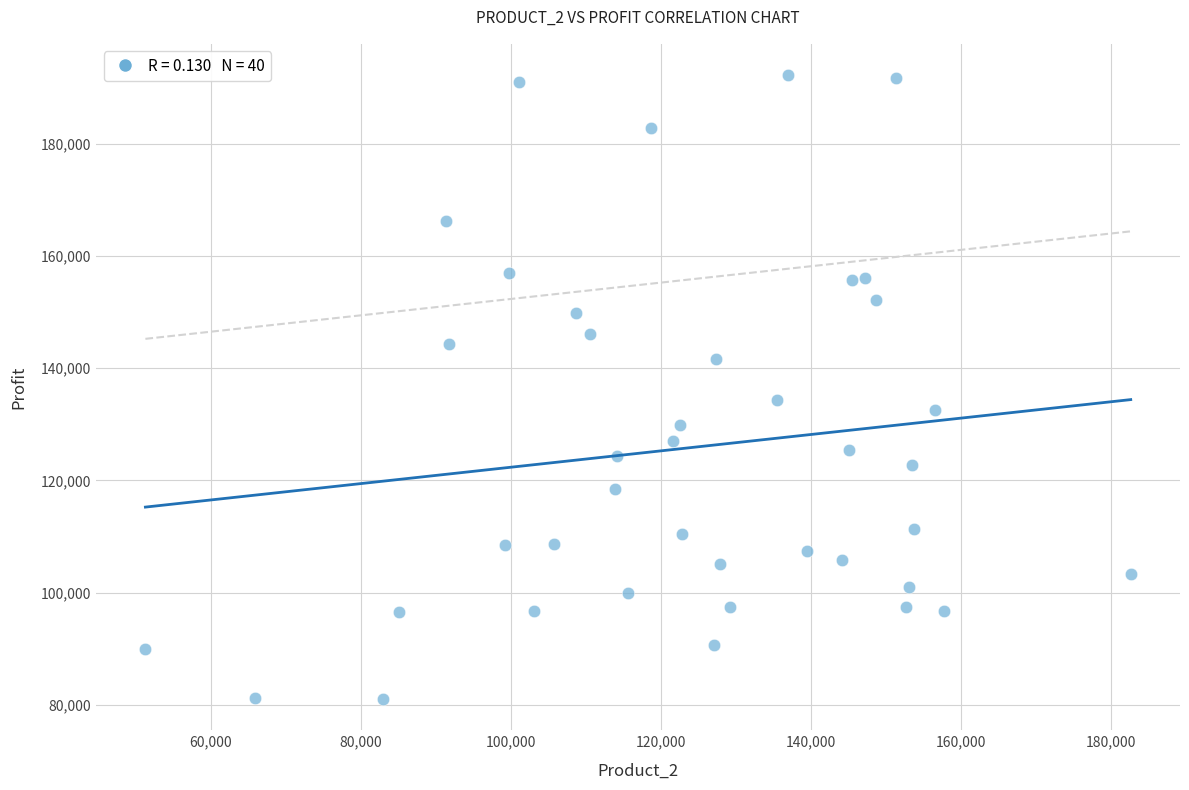

What is the range of X values (max minus min)?

131362.5